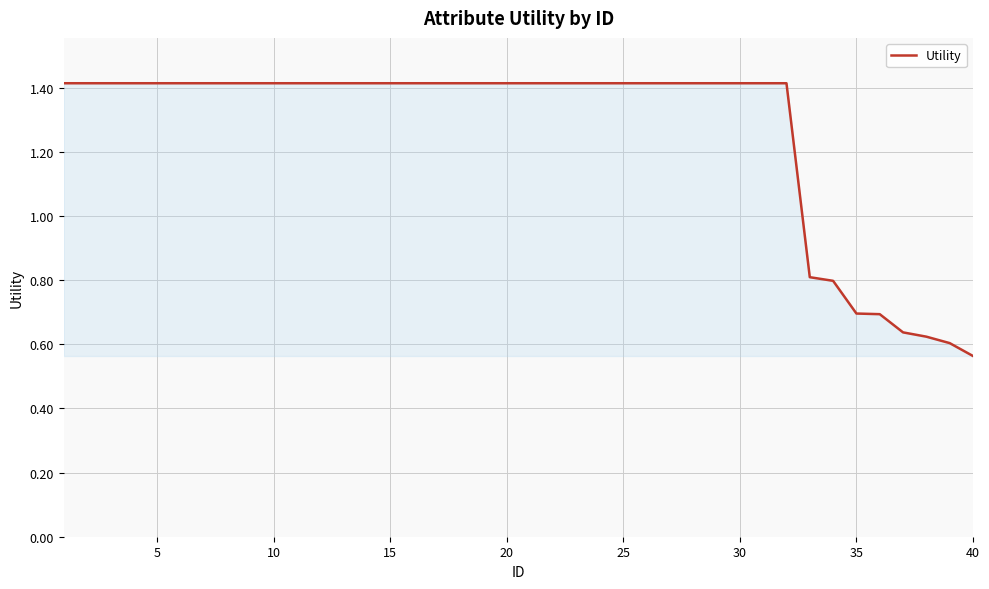

What is the difference between the maximum and minimum values?

0.9